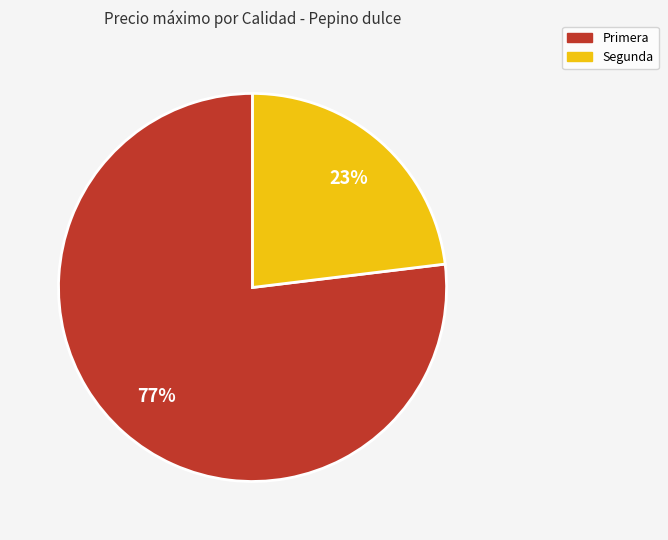

Is there any slice that represents more than half of the pie?

Yes